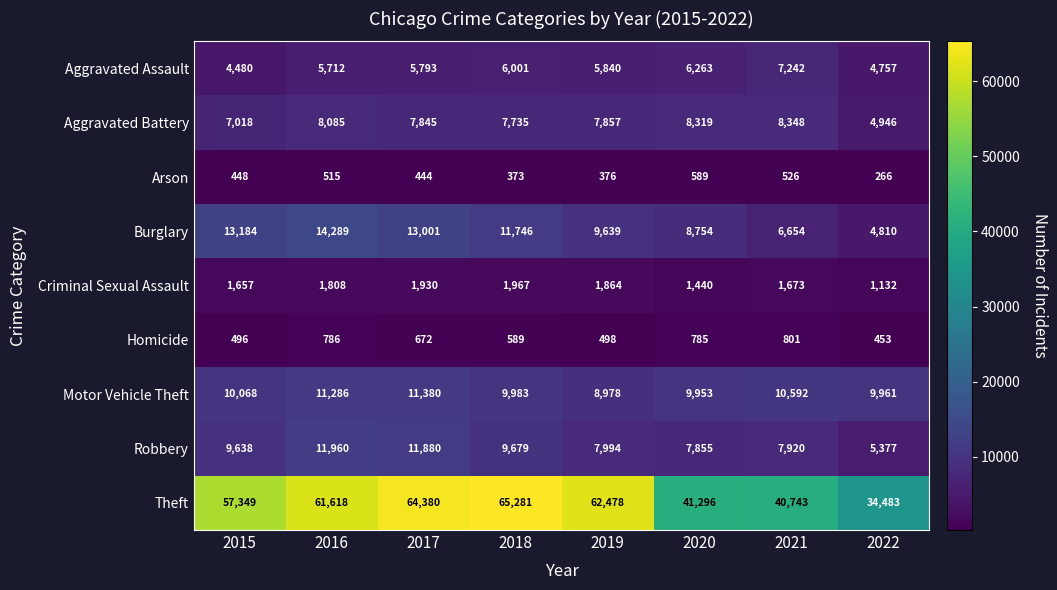

What is the total value across all series at 2019?

105524